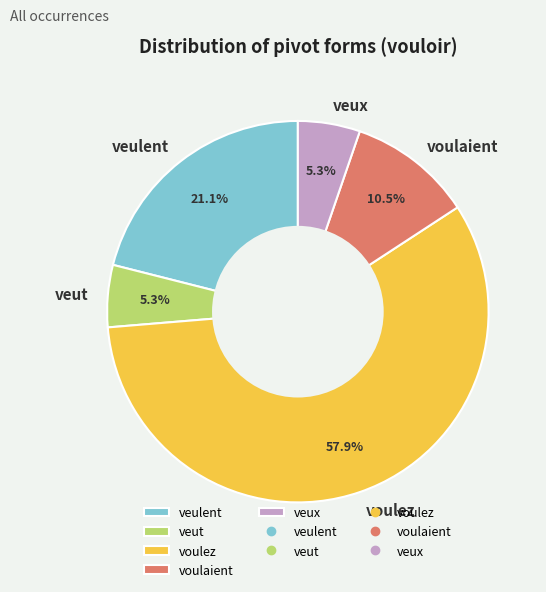

Combined, do voulez and veux account for over 50%?

Yes